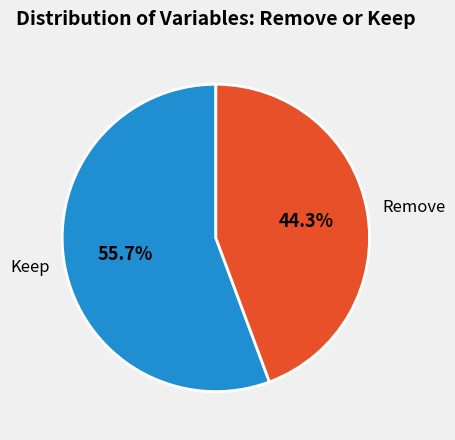

How many slices are in this pie chart?

2